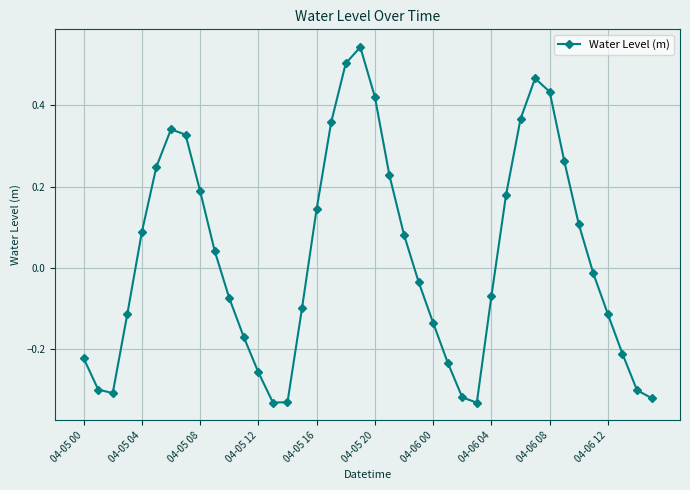

What is the sum of all values?

1.1